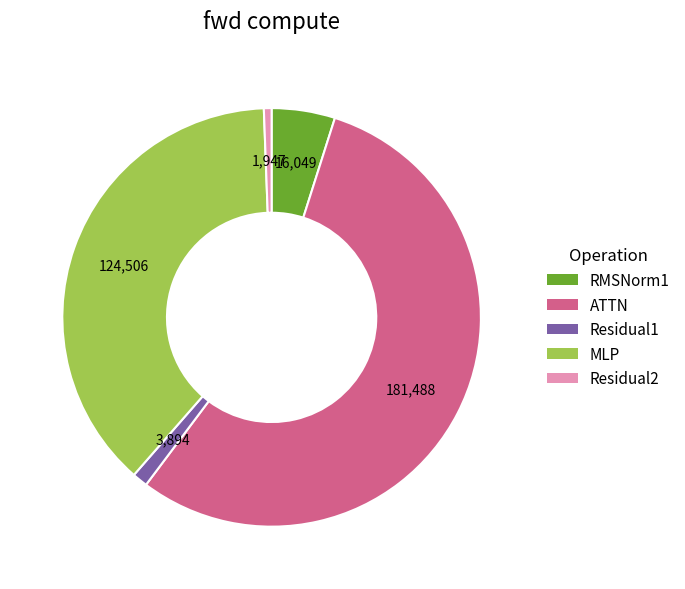

Is MLP the majority of the pie?

No